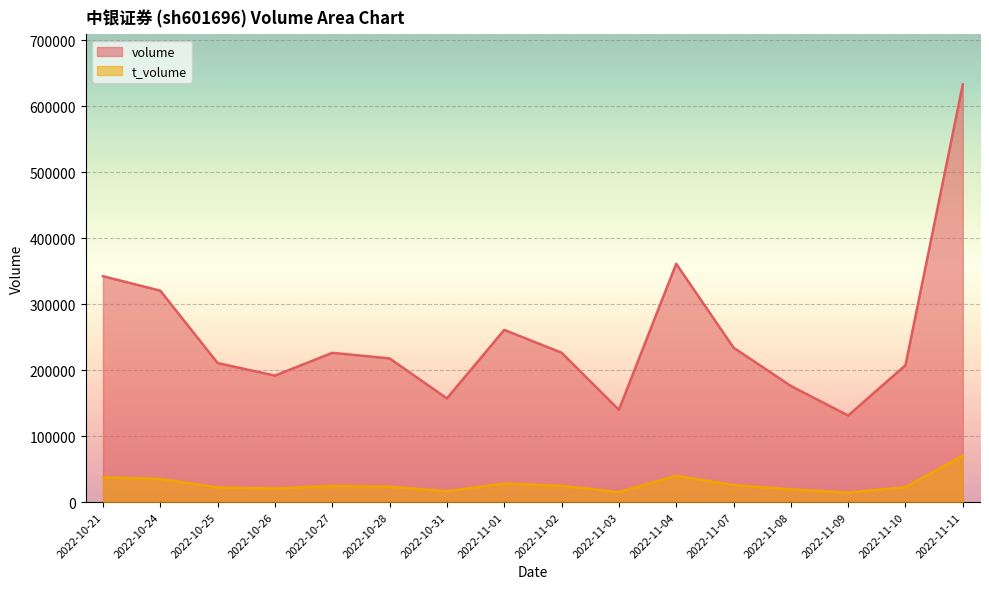

Which has a higher value, 2022-10-24 or 2022-11-04?

2022-11-04